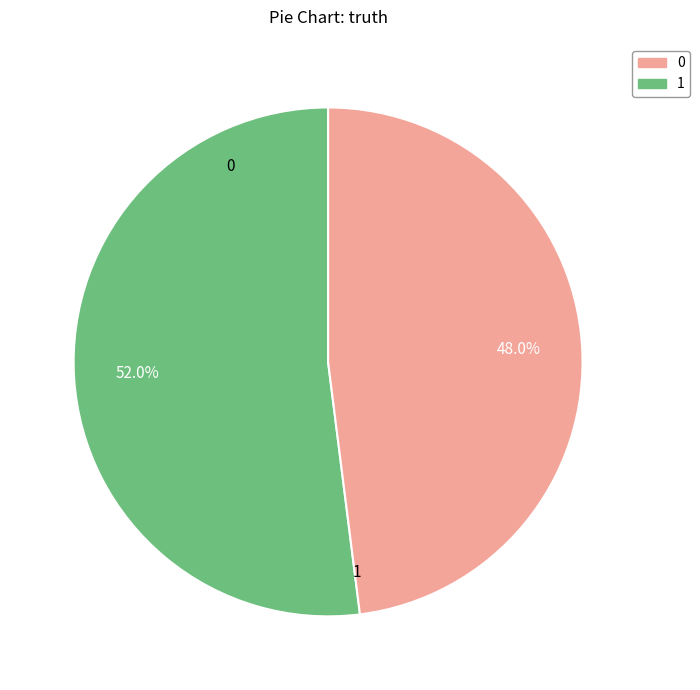

How many segments does this pie chart have?

2